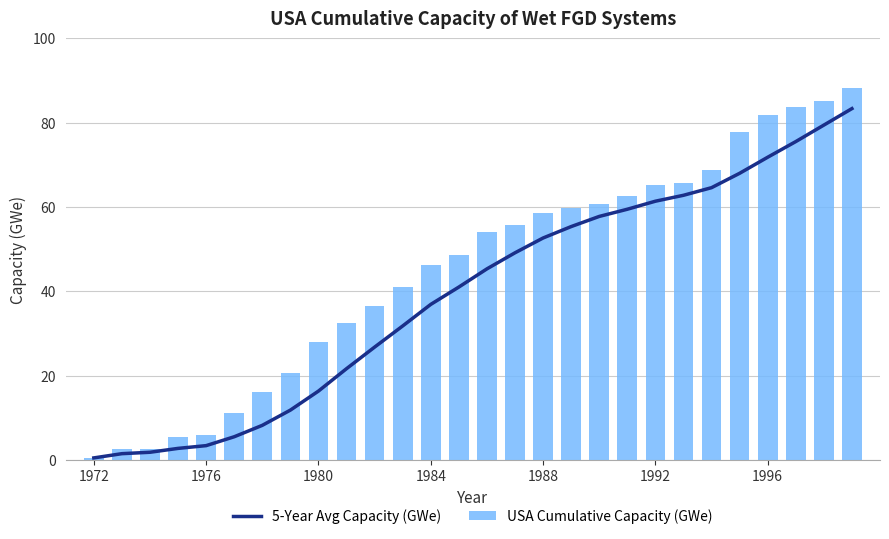

What are all the series names shown in the legend?

5-Year Avg Capacity (GWe), USA Cumulative Capacity (GWe)